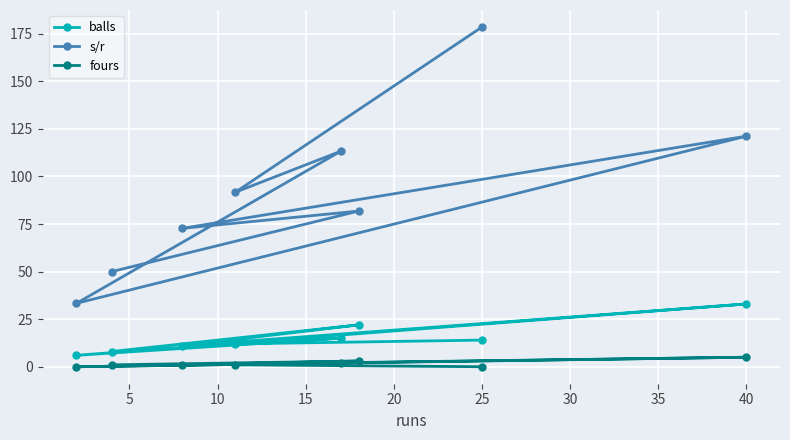

Which series has the largest range (max minus min)?

s/r